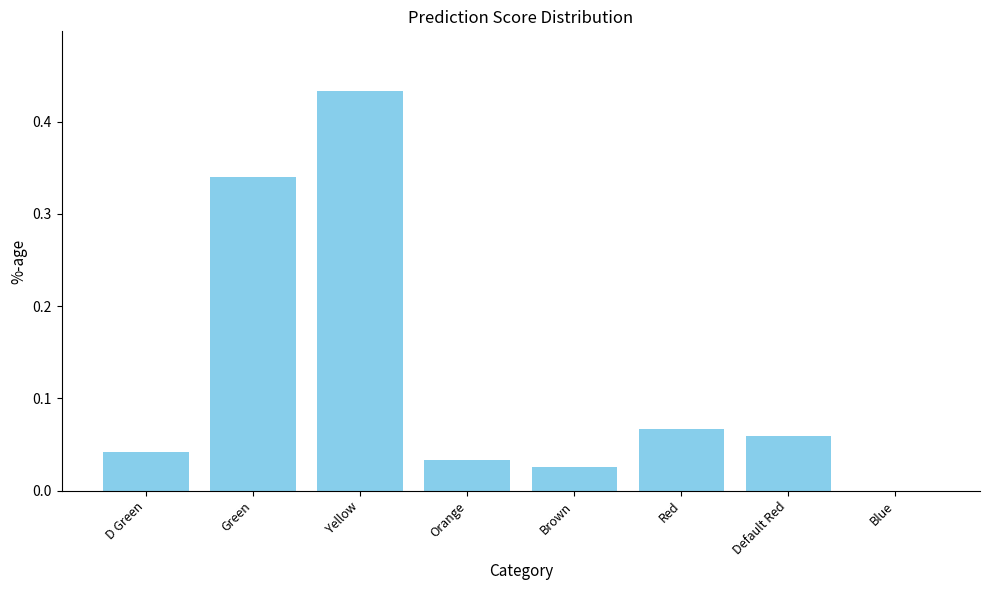

The value at Blue is 0.0. True or false?

True